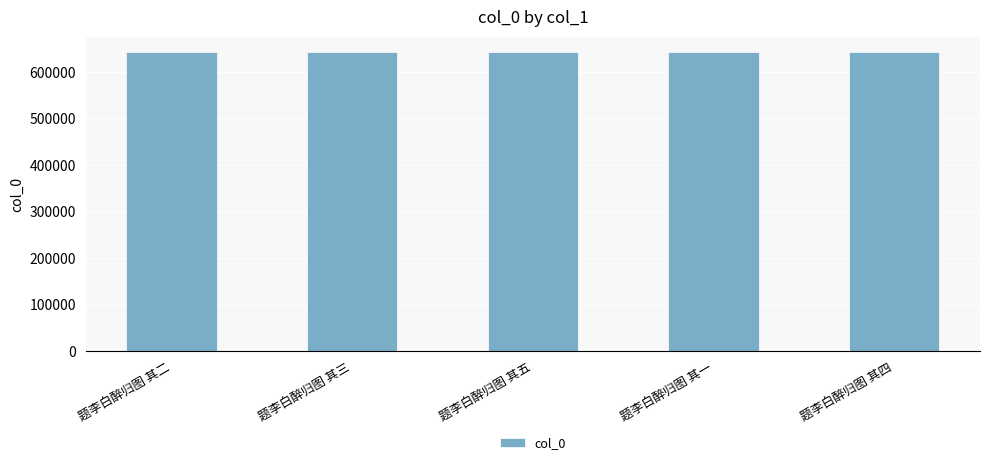

What is the minimum value shown in the chart?

643886